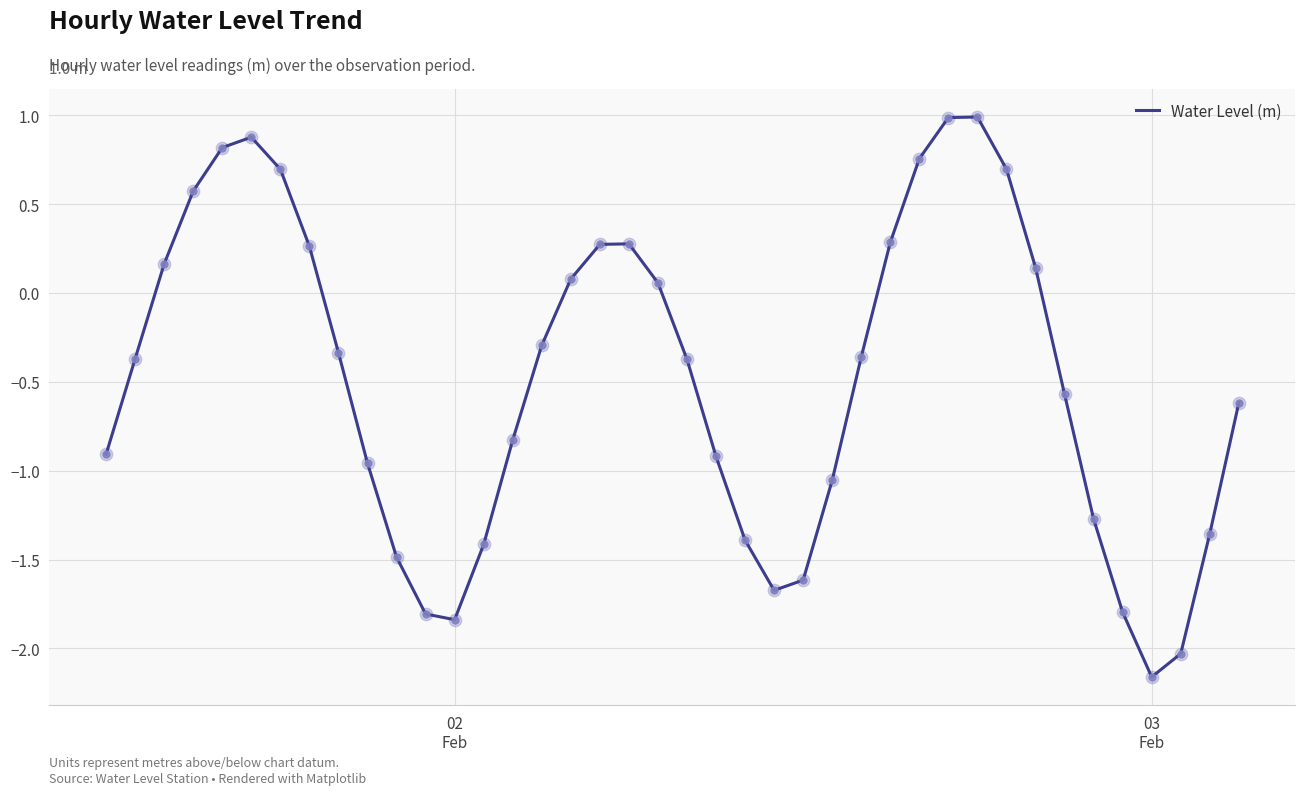

What is the greatest value displayed?

1.0